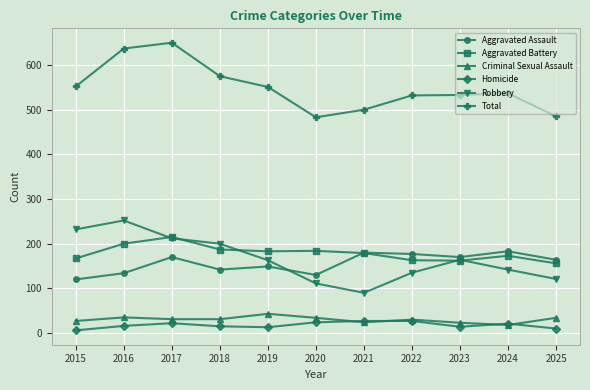

How many lines are shown in the chart?

6